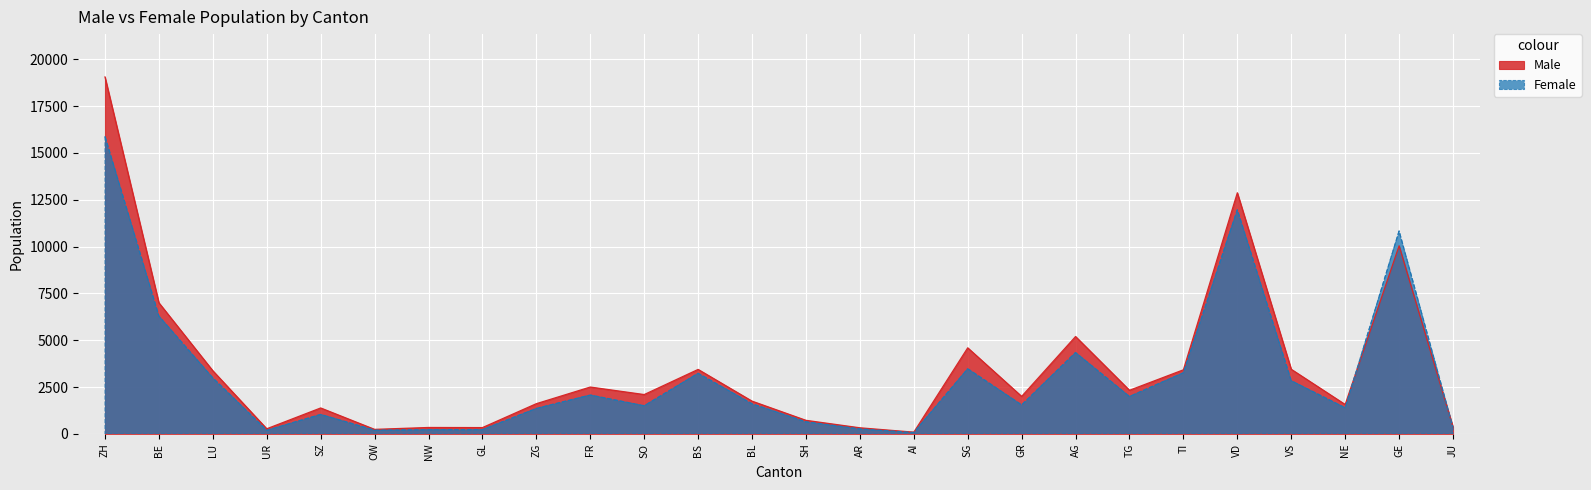

How many data points in Female are above 1603?

12